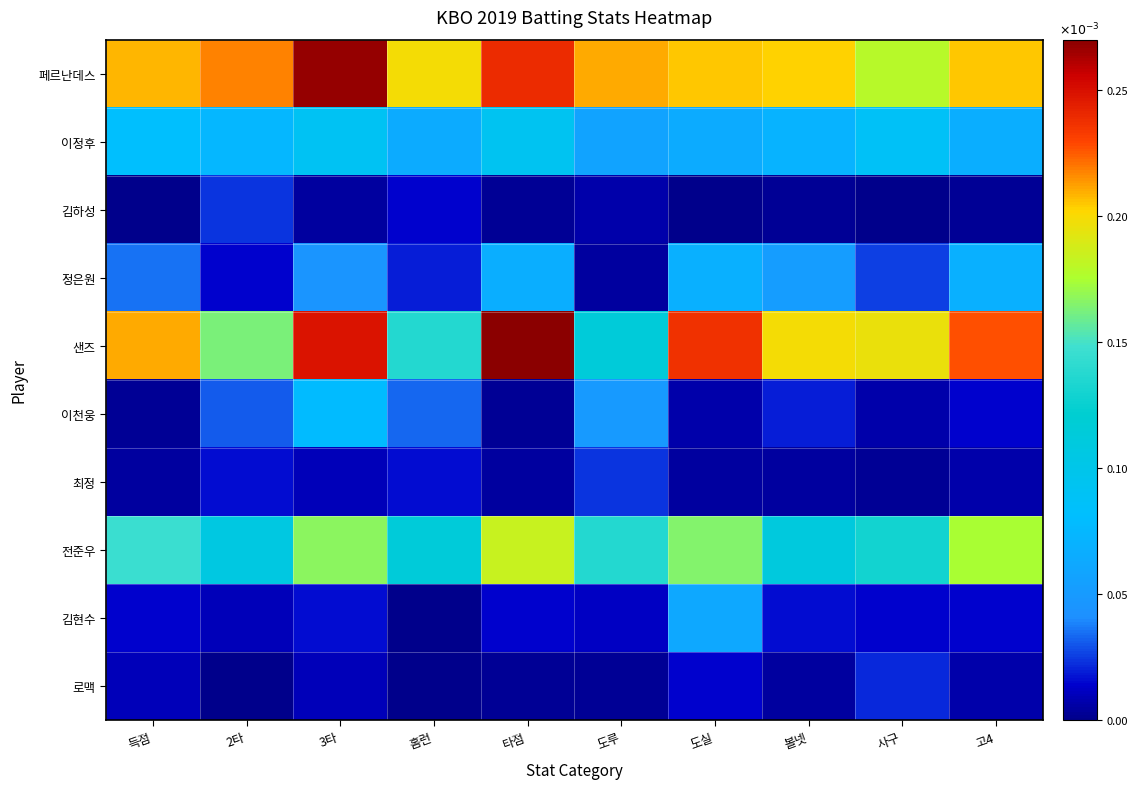

Which series has the largest range (max minus min)?

샌즈